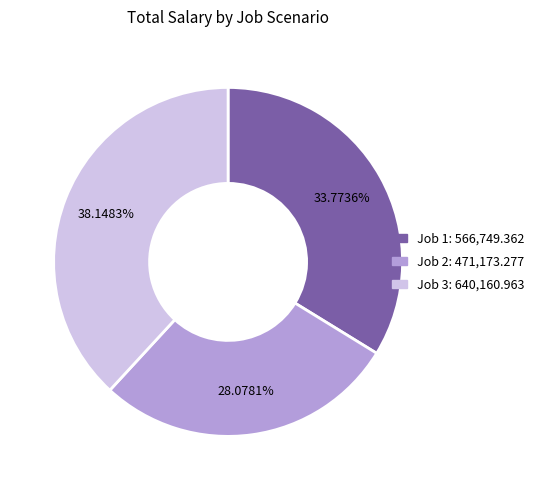

Does Job 1 account for over 50% of the chart?

No